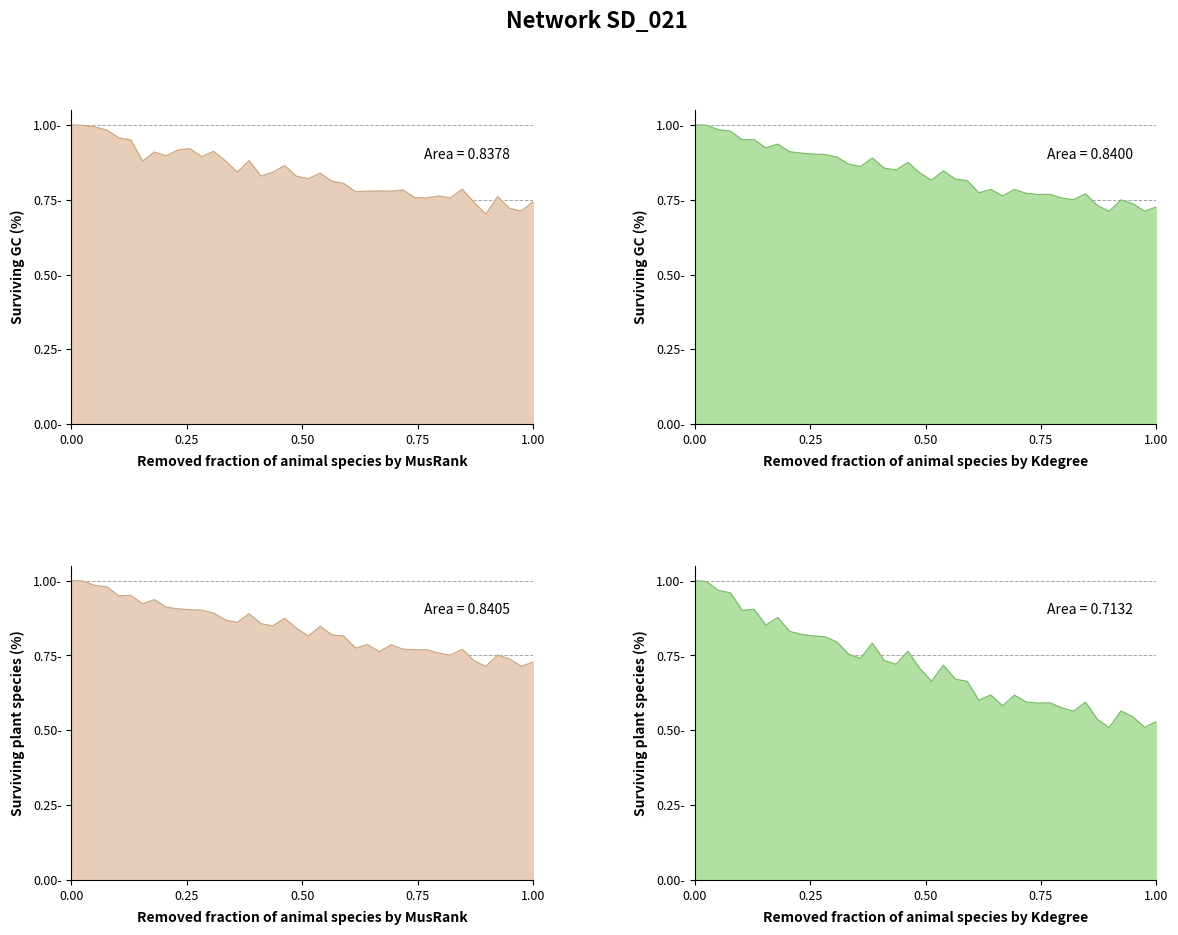

At how many categories does at least one series exceed 0?

40